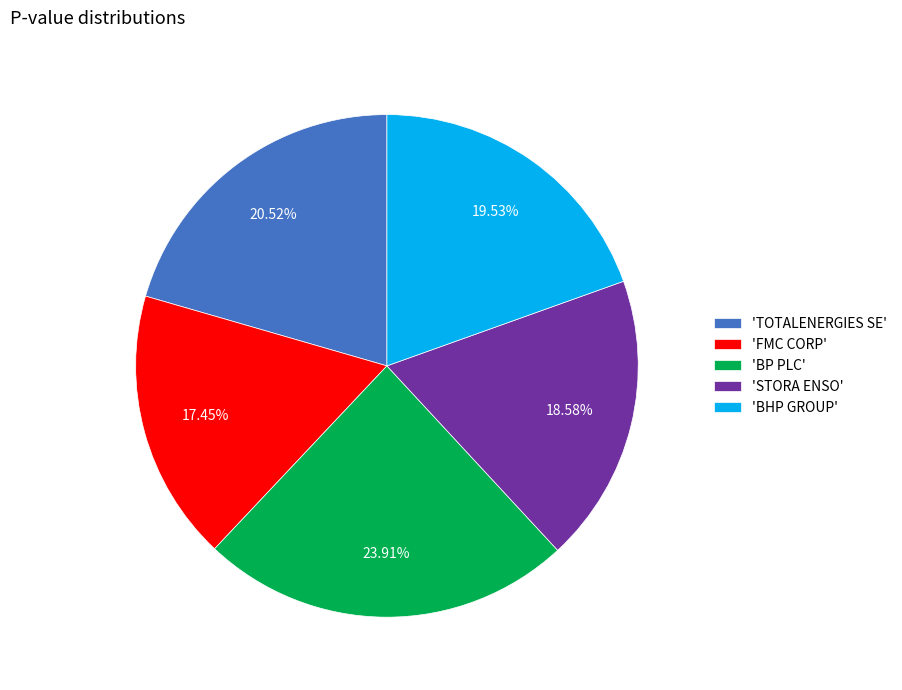

Which has a higher value, 'BP PLC' or 'FMC CORP'?

'BP PLC'